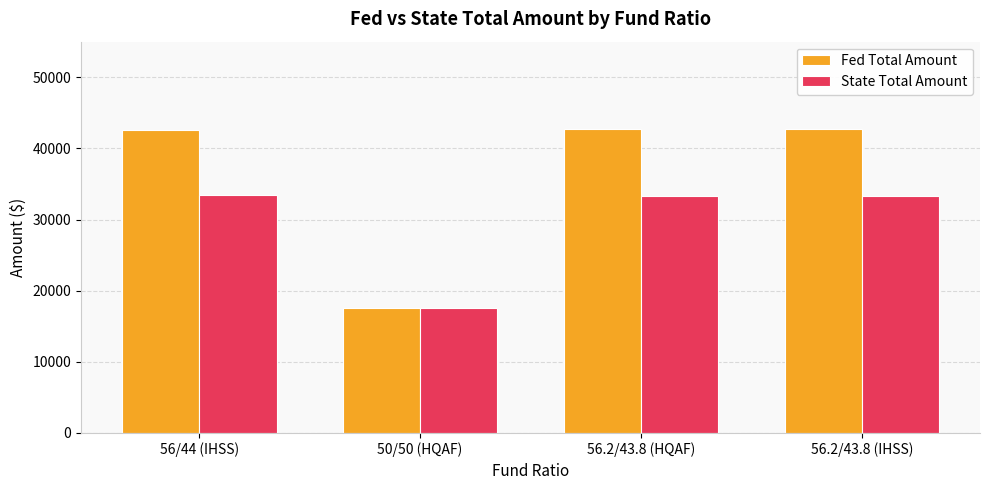

True or false: State Total Amount has a value of 33440 at 56/44 (IHSS).

True